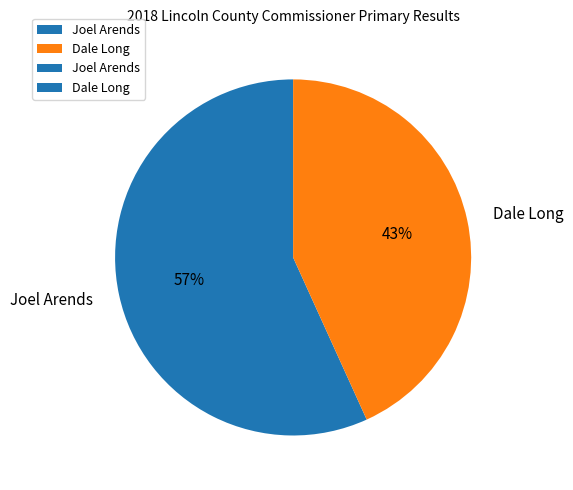

To the nearest percent, what is the combined percentage of Joel Arends and Dale Long?

100%